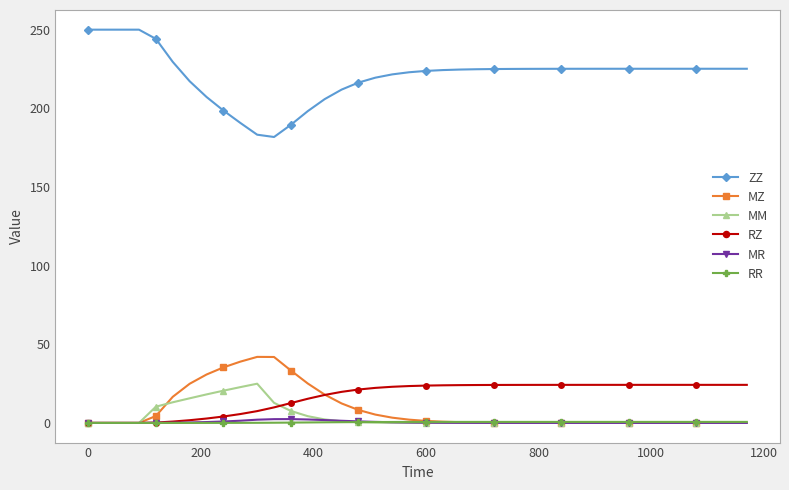

True or false: MM has more than 0 interior local peaks.

True